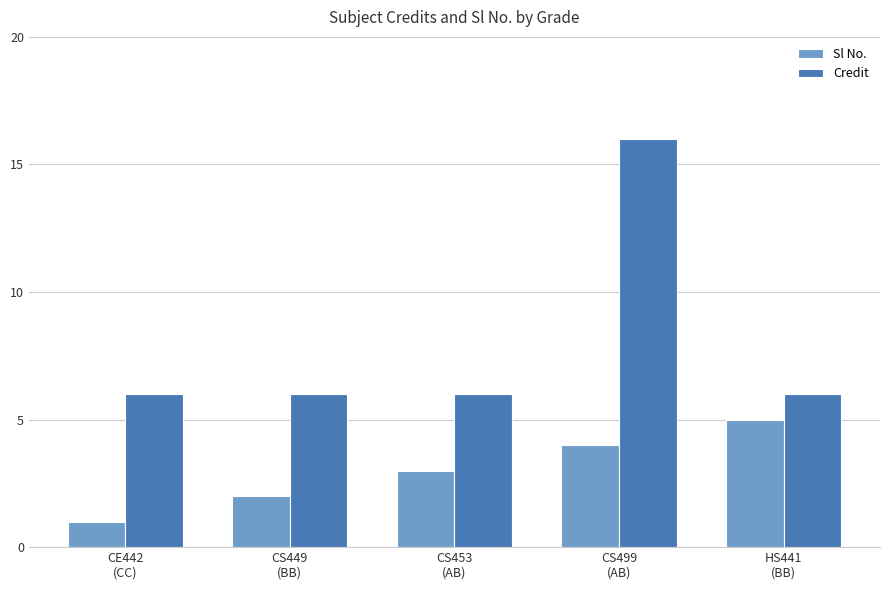

What is the sum of all Credit values?

40